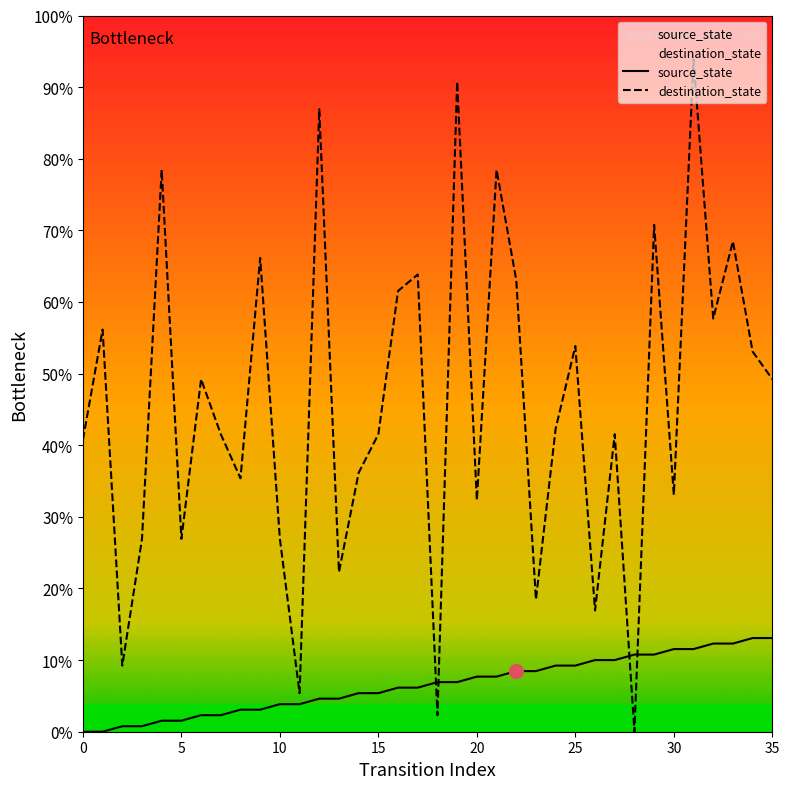

The destination_state series shows 20 at 20. True or false?

False